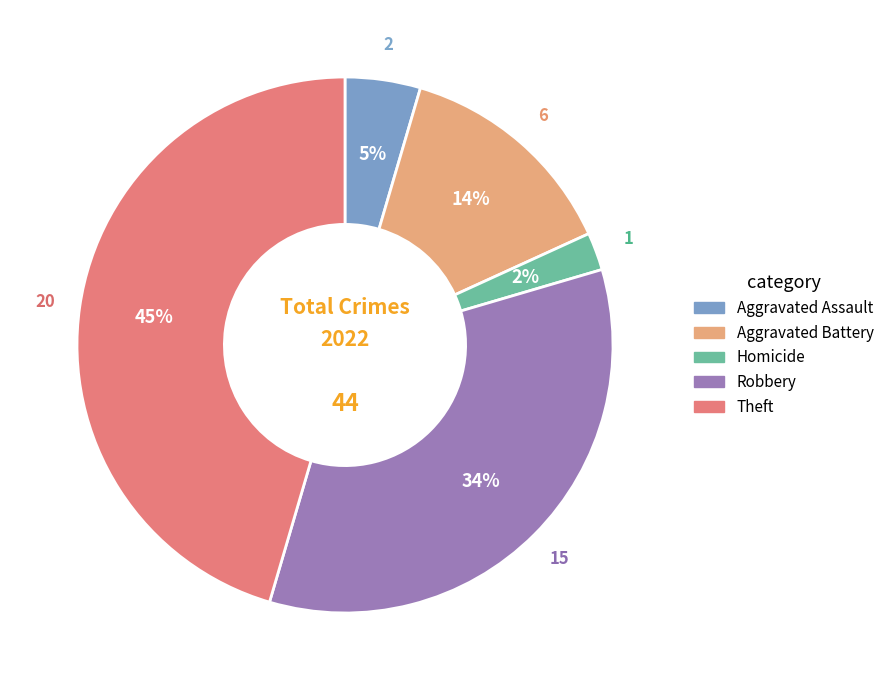

To the nearest percent, what is the difference between the largest and smallest slice percentages?

43%